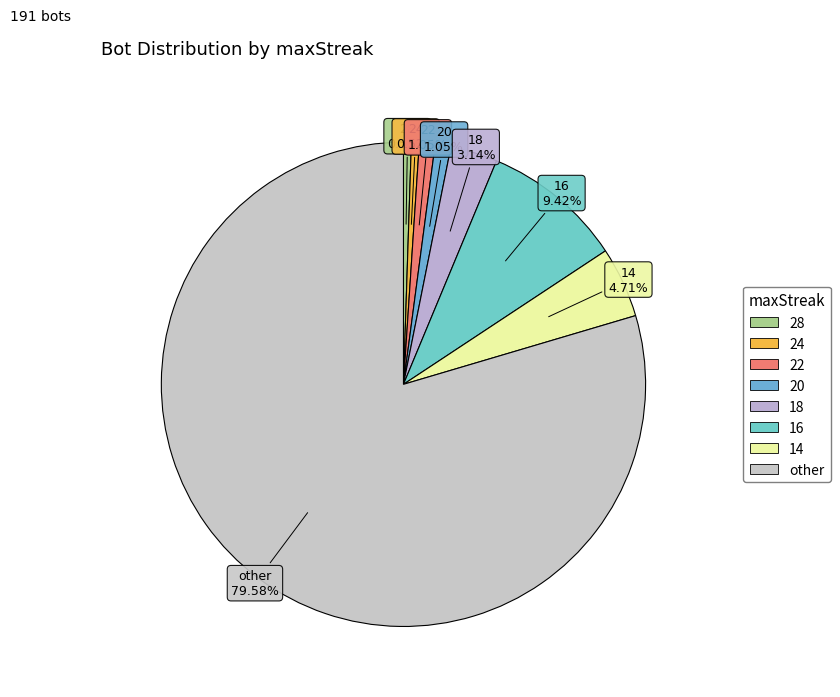

Which slice is the largest?

other